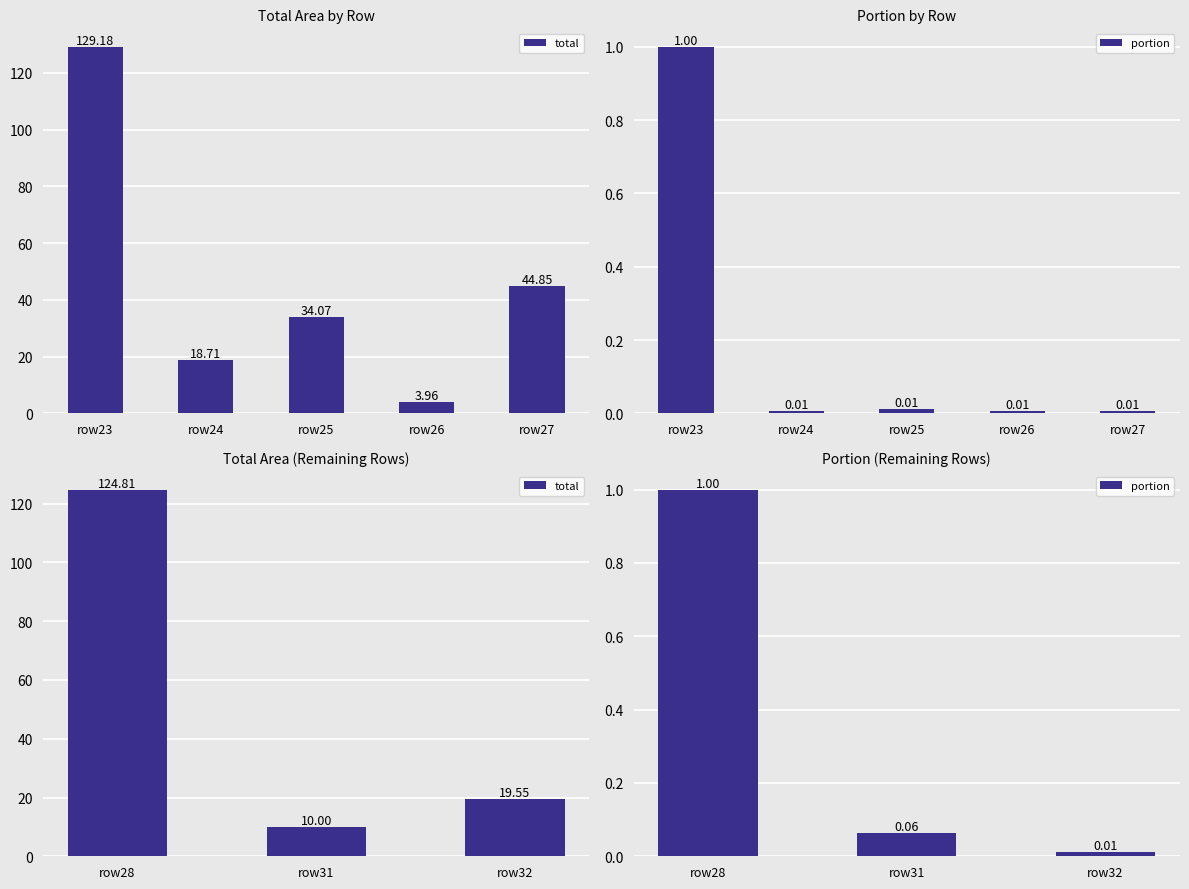

What is the average value of the portion series?

0.4